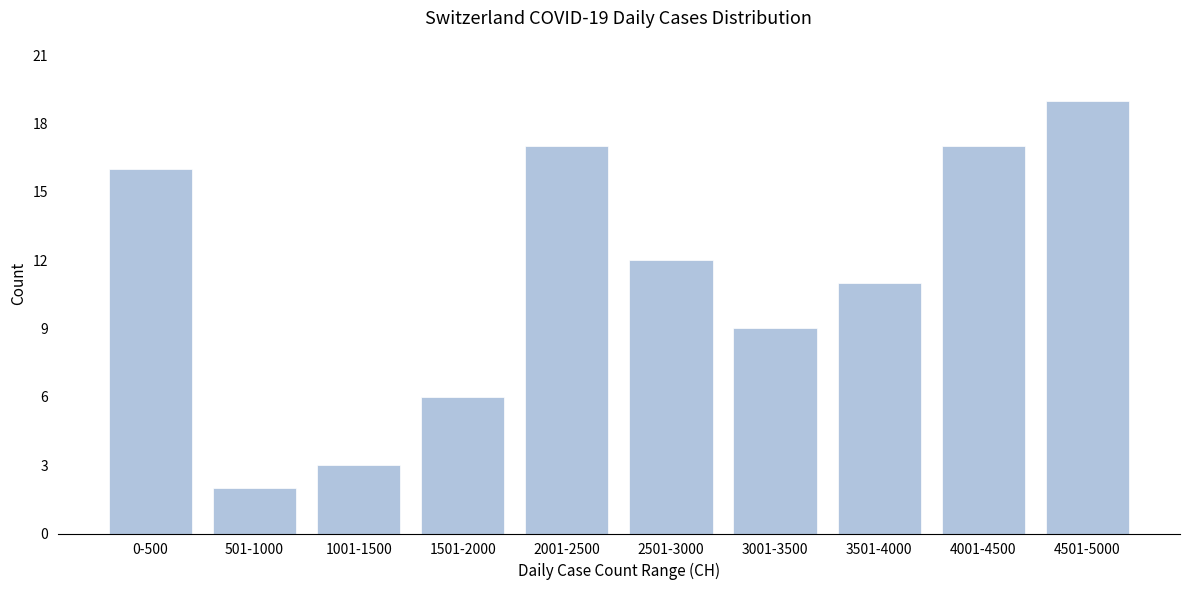

Reading left to right, what are all the values shown in this chart?

16	2	3	6	17	12	9	11	17	19